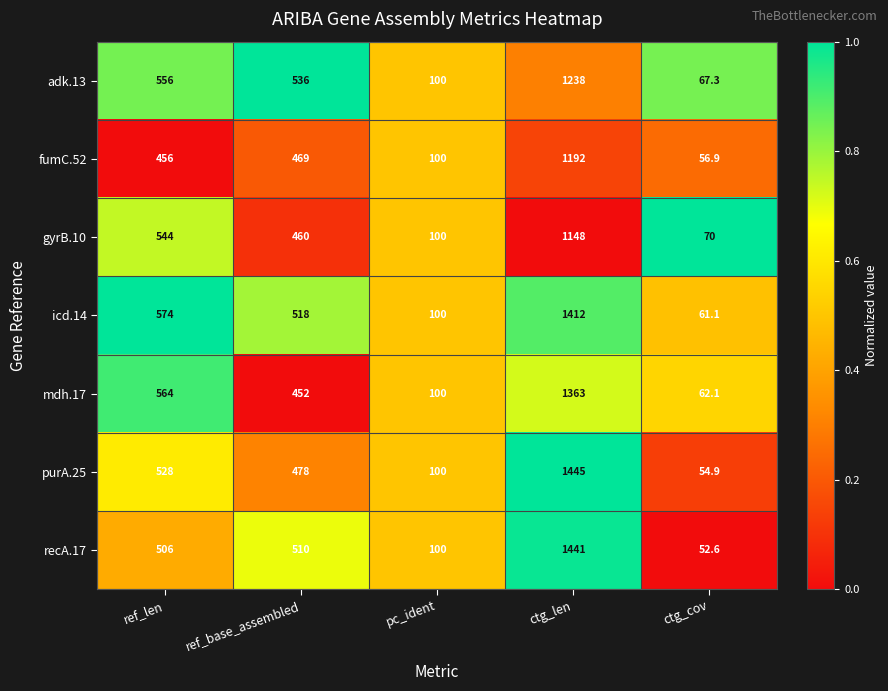

Which series has the widest spread of values?

purA.25